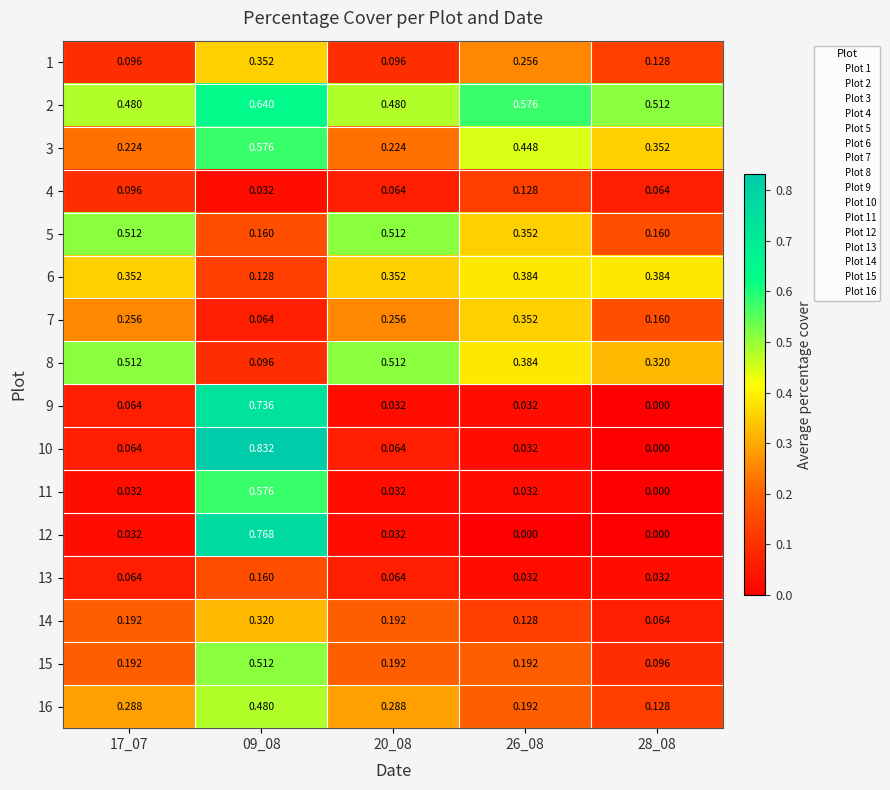

Reading left to right, what are all the values shown in this chart?

1: 17_07=0.1	09_08=0.4	20_08=0.1	26_08=0.3	28_08=0.1
2: 17_07=0.5	09_08=0.6	20_08=0.5	26_08=0.6	28_08=0.5
3: 17_07=0.2	09_08=0.6	20_08=0.2	26_08=0.4	28_08=0.4
4: 17_07=0.1	09_08=0.0	20_08=0.1	26_08=0.1	28_08=0.1
5: 17_07=0.5	09_08=0.2	20_08=0.5	26_08=0.4	28_08=0.2
6: 17_07=0.4	09_08=0.1	20_08=0.4	26_08=0.4	28_08=0.4
7: 17_07=0.3	09_08=0.1	20_08=0.3	26_08=0.4	28_08=0.2
8: 17_07=0.5	09_08=0.1	20_08=0.5	26_08=0.4	28_08=0.3
9: 17_07=0.1	09_08=0.7	20_08=0.0	26_08=0.0	28_08=0.0
10: 17_07=0.1	09_08=0.8	20_08=0.1	26_08=0.0	28_08=0.0
11: 17_07=0.0	09_08=0.6	20_08=0.0	26_08=0.0	28_08=0.0
12: 17_07=0.0	09_08=0.8	20_08=0.0	26_08=0.0	28_08=0.0
13: 17_07=0.1	09_08=0.2	20_08=0.1	26_08=0.0	28_08=0.0
14: 17_07=0.2	09_08=0.3	20_08=0.2	26_08=0.1	28_08=0.1
15: 17_07=0.2	09_08=0.5	20_08=0.2	26_08=0.2	28_08=0.1
16: 17_07=0.3	09_08=0.5	20_08=0.3	26_08=0.2	28_08=0.1